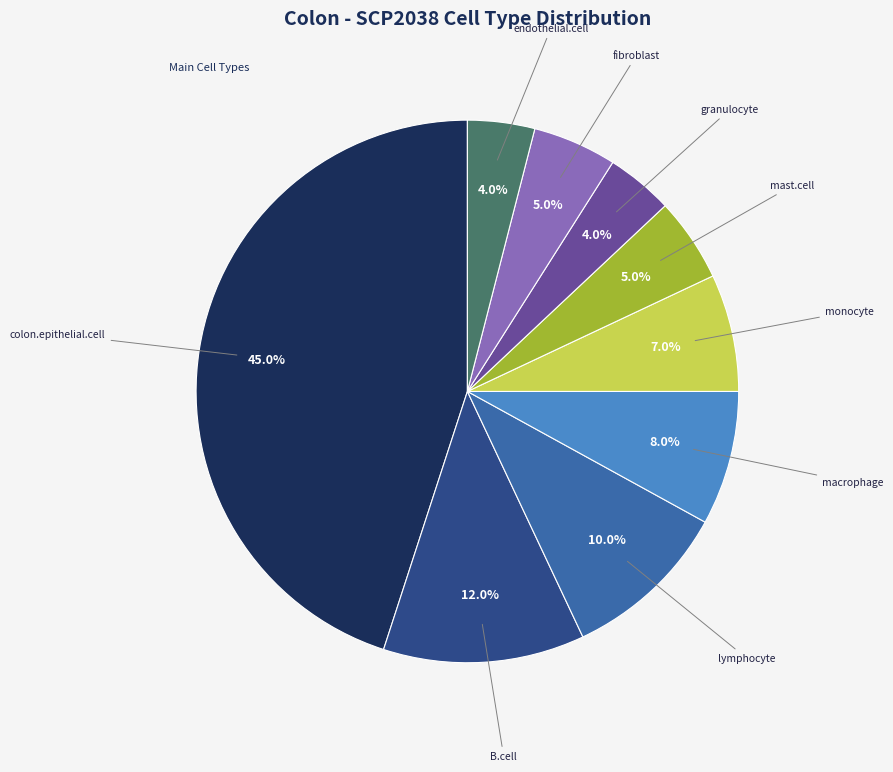

How many segments does this pie chart have?

9